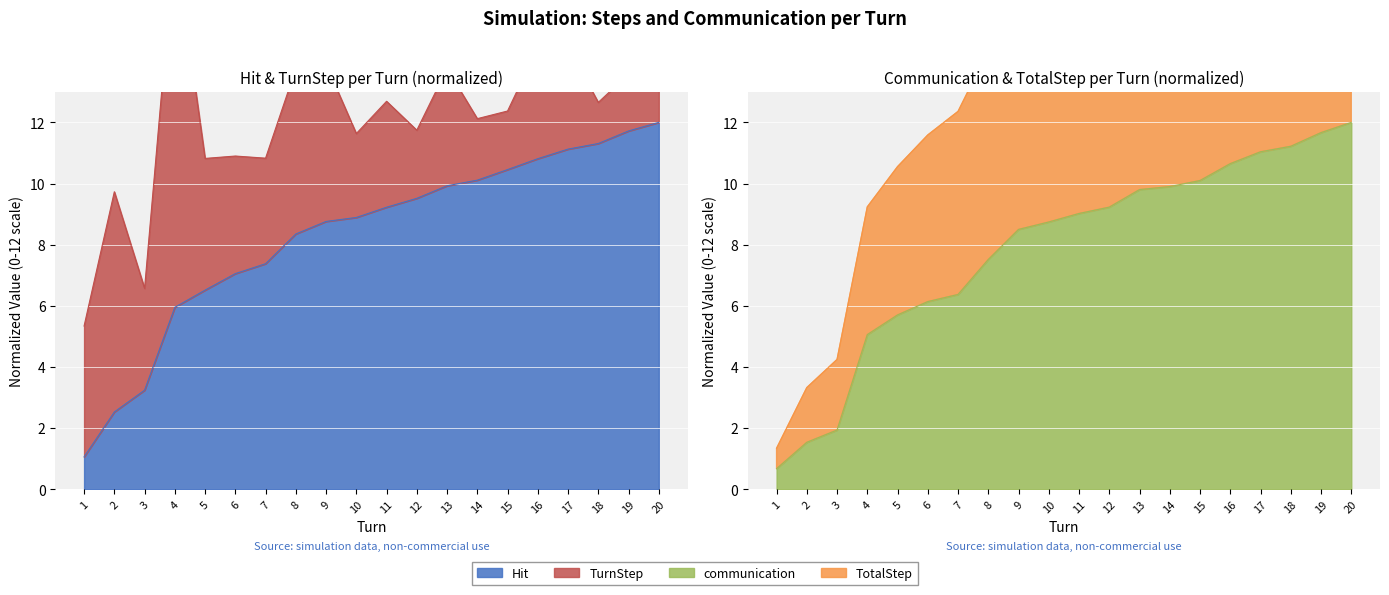

What value does the Hit series have at 16?

10.8